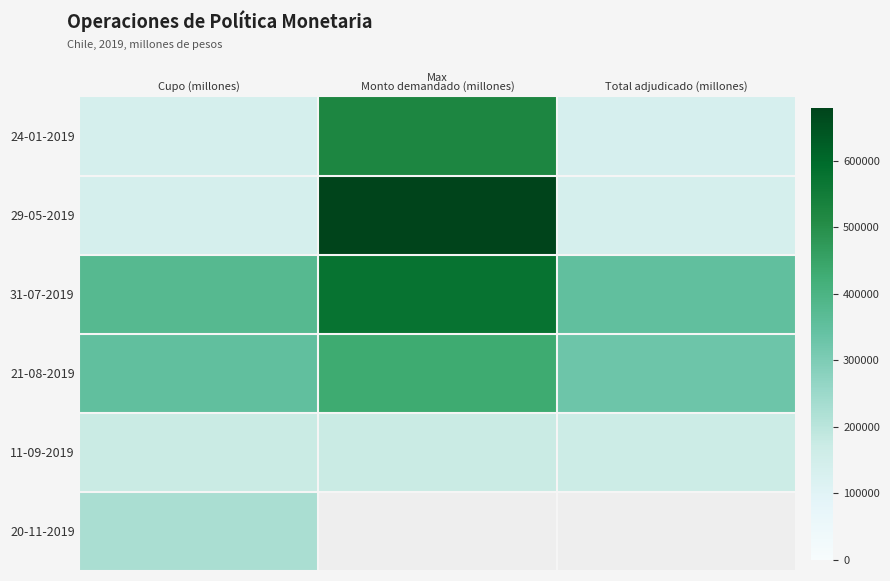

What is the greatest value displayed?

680400.0